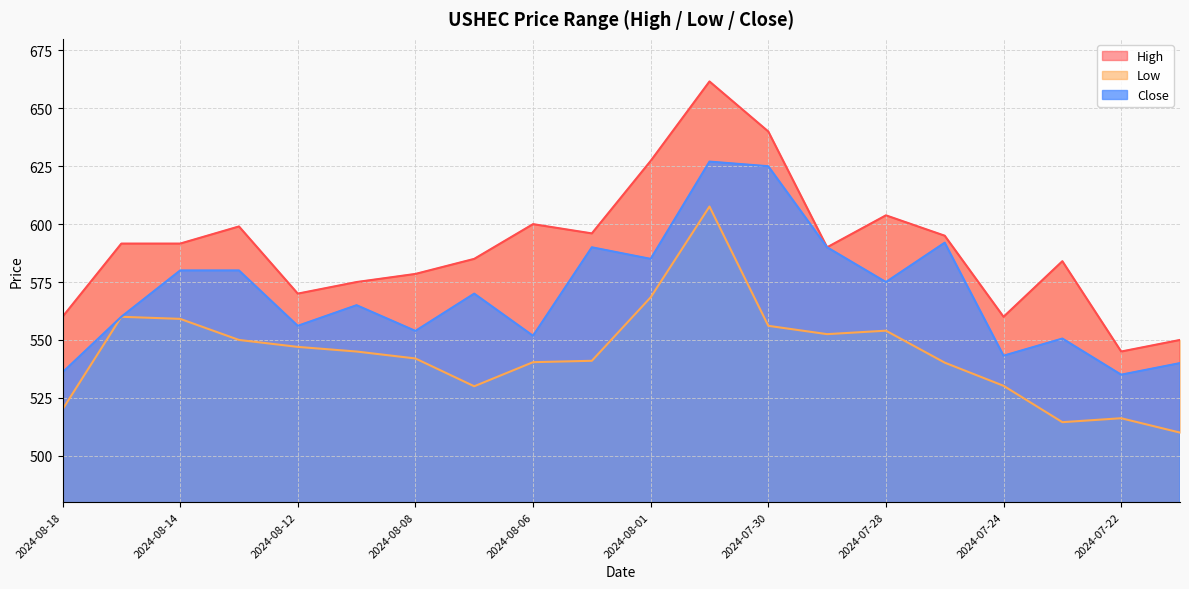

The value of Close at 2024-08-15 is 881.1. True or false?

False